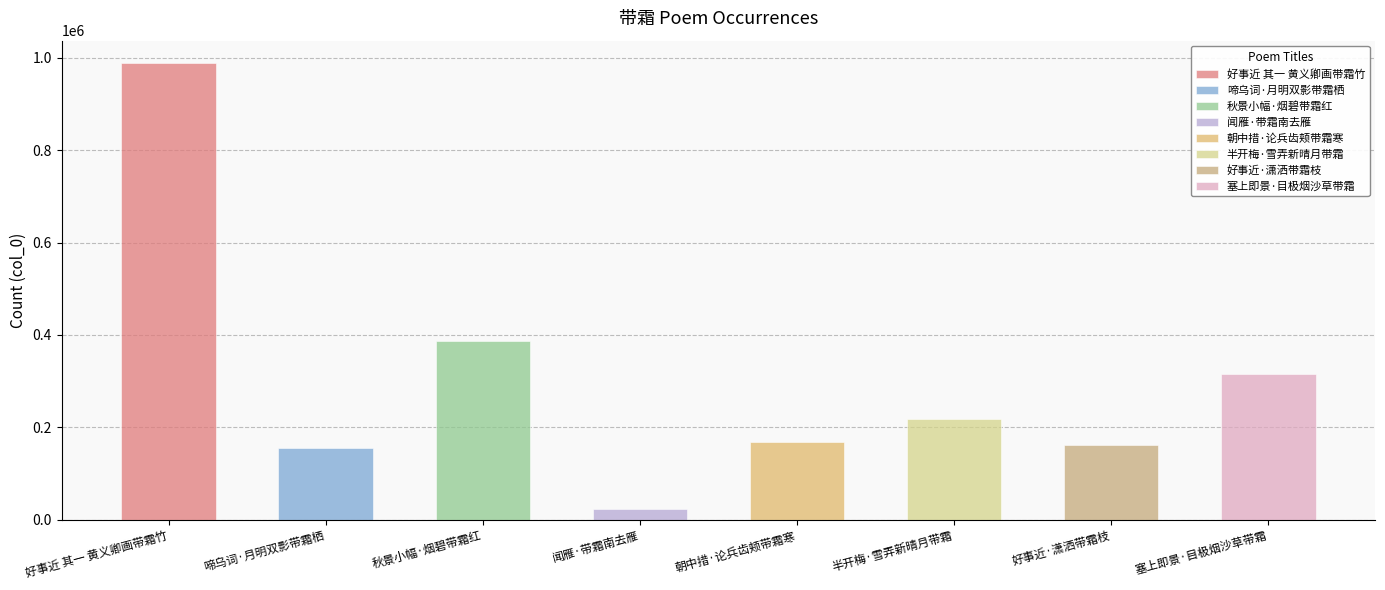

The value at 闻雁·带霜南去雁 is 7953. True or false?

False